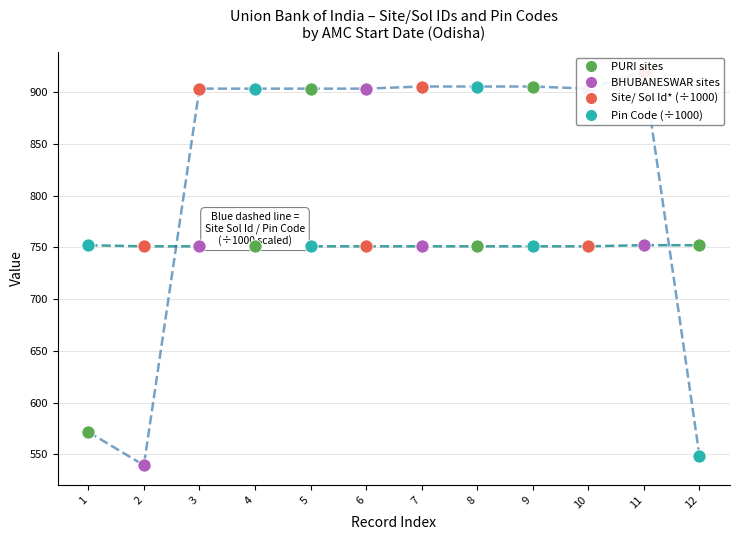

Which series reaches the maximum Y coordinate?

Site/ Sol Id*